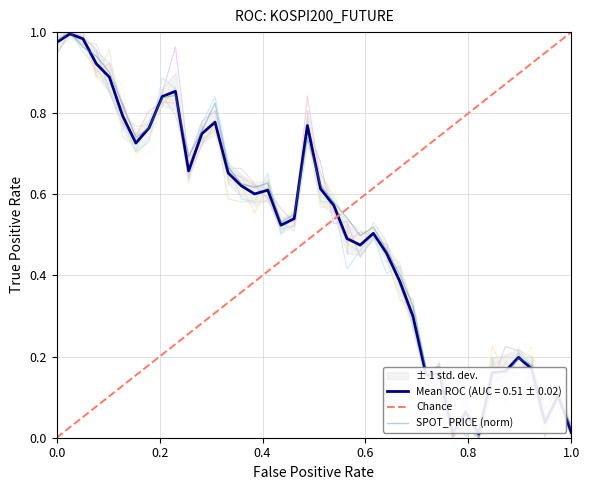

Is this an area chart (filled region under the line)?

No